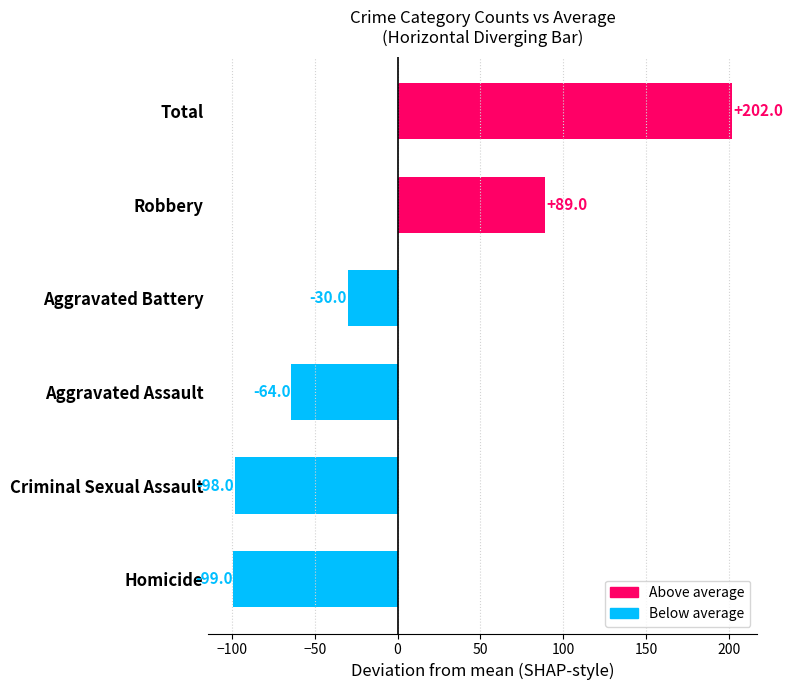

Count the number of values greater than -30.

2